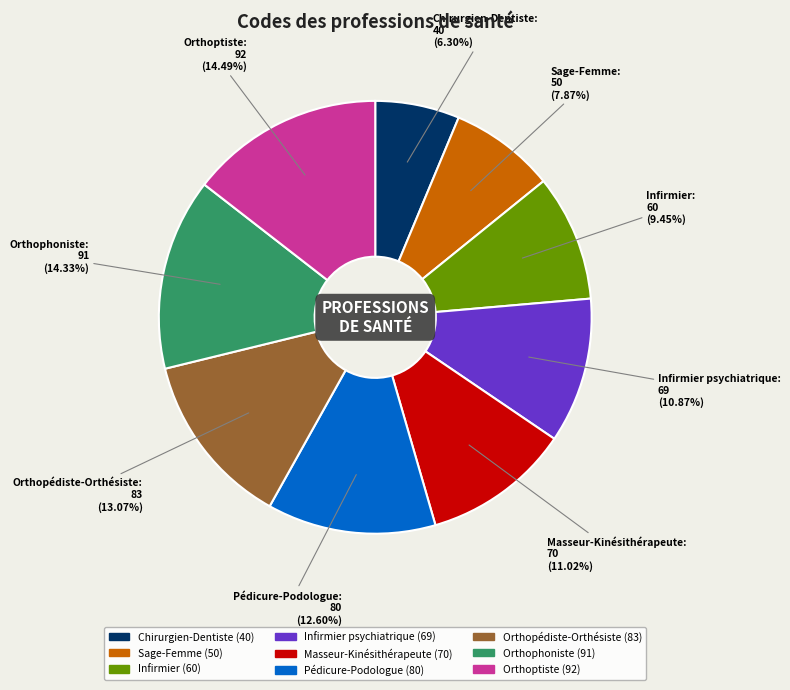

Count the number of slices in the pie.

9